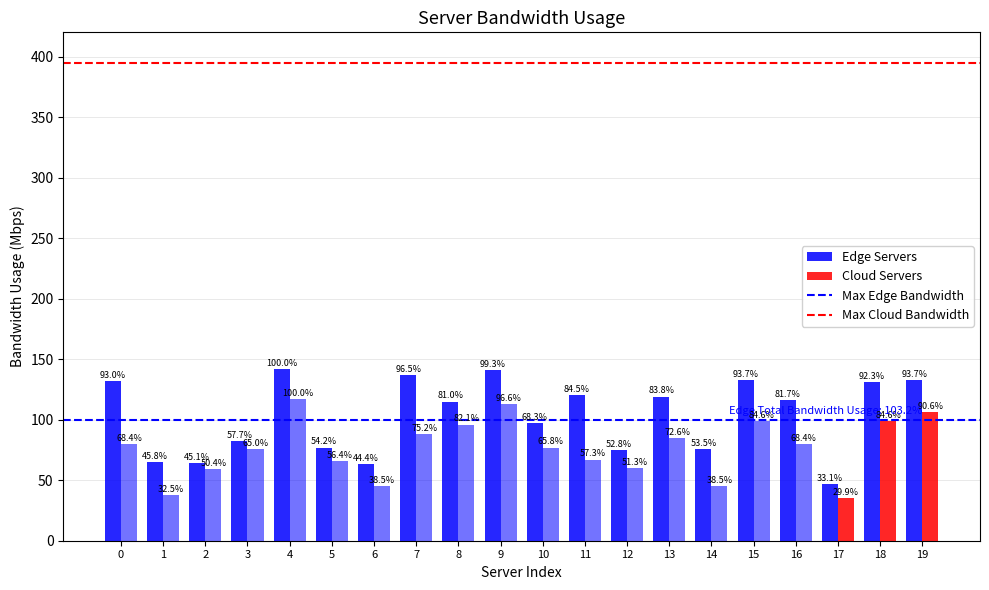

True or false: Max Edge Bandwidth has a value of 133 at 0.

False